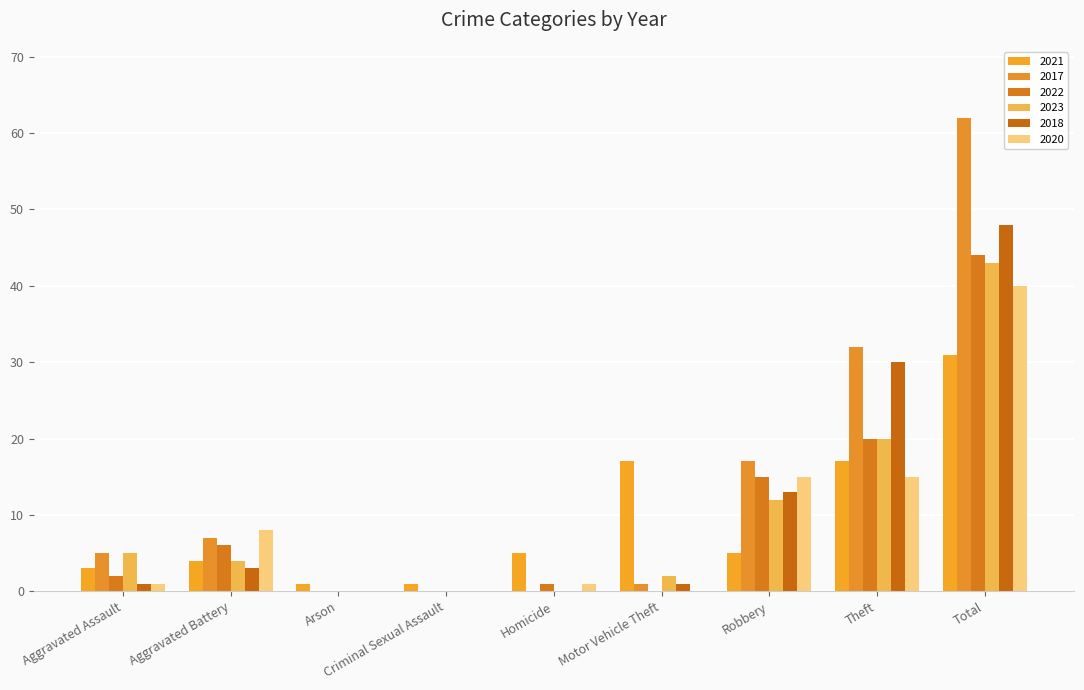

Count the number of categories in the chart.

9